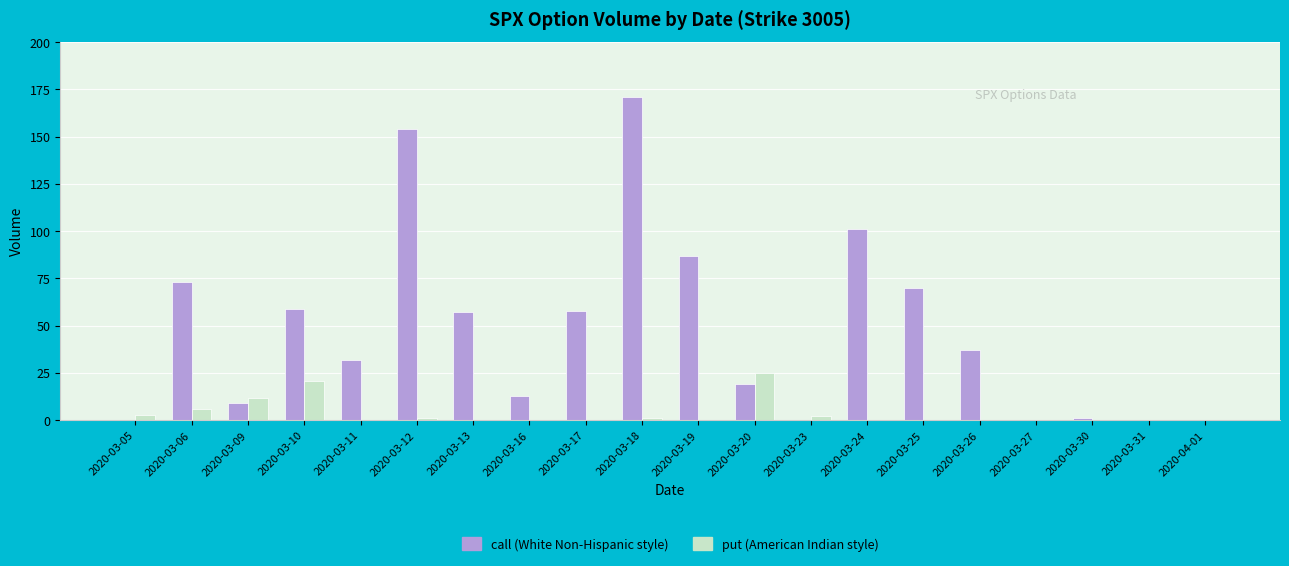

What is the maximum value shown in the chart?

171